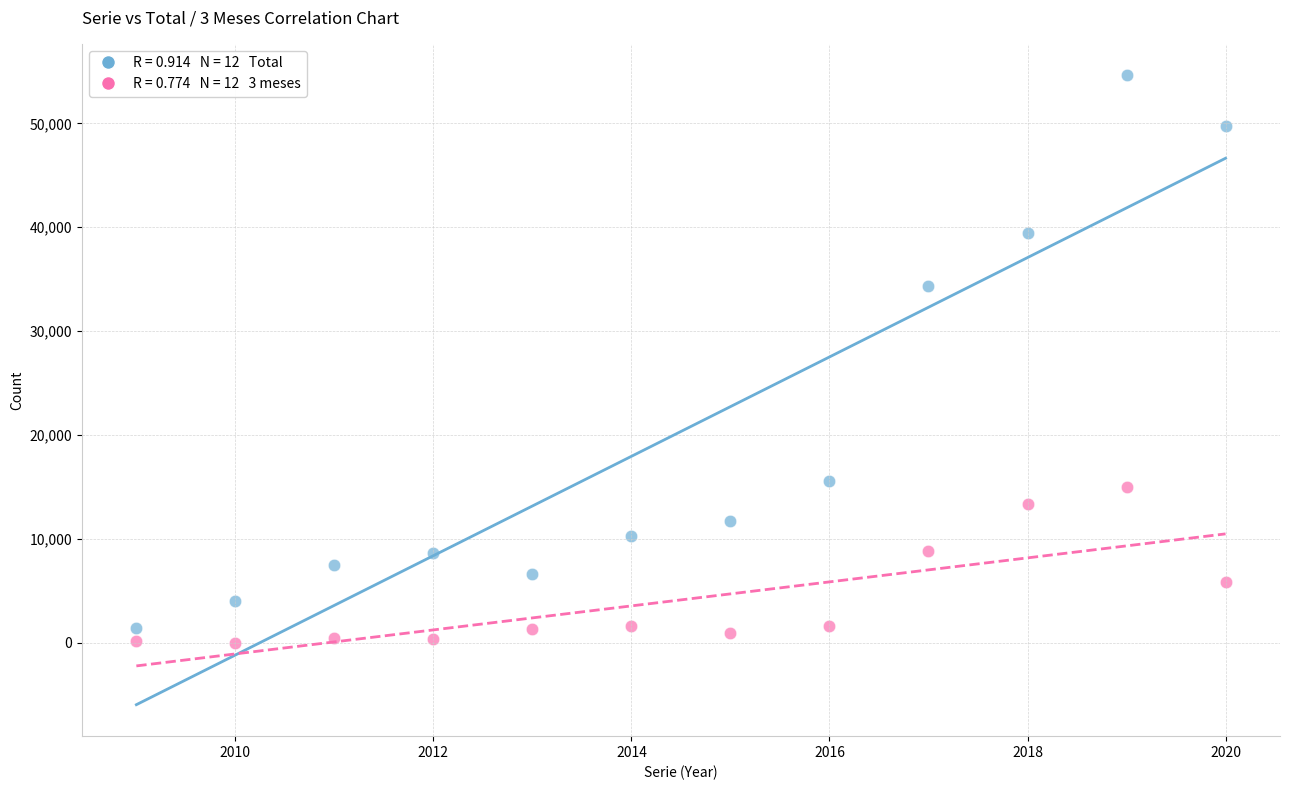

Across all series, what Y value is closest to 27315?

34375